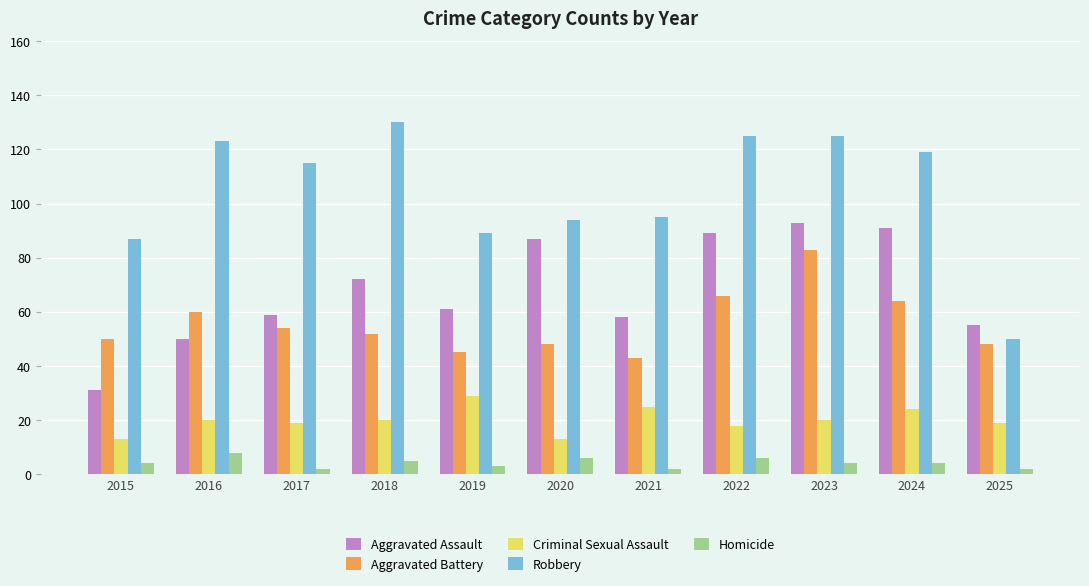

What is the maximum value for Criminal Sexual Assault?

29